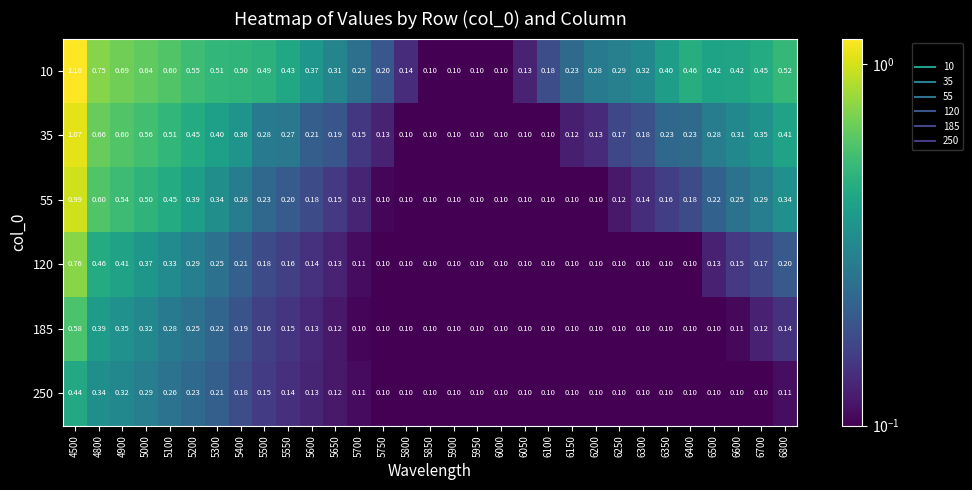

Reading right to left, transcribe all the data shown in this chart.

10: 6800=0.5	6700=0.5	6600=0.4	6500=0.4	6400=0.5	6350=0.4	6300=0.3	6250=0.3	6200=0.3	6150=0.2	6100=0.2	6050=0.1	6000=0.1	5950=0.1	5900=0.1	5850=0.1	5800=0.1	5750=0.2	5700=0.2	5650=0.3	5600=0.4	5550=0.4	5500=0.5	5400=0.5	5300=0.5	5200=0.6	5100=0.6	5000=0.6	4900=0.7	4800=0.8	4500=1.2
35: 6800=0.4	6700=0.3	6600=0.3	6500=0.3	6400=0.2	6350=0.2	6300=0.2	6250=0.2	6200=0.1	6150=0.1	6100=0.1	6050=0.1	6000=0.1	5950=0.1	5900=0.1	5850=0.1	5800=0.1	5750=0.1	5700=0.1	5650=0.2	5600=0.2	5550=0.3	5500=0.3	5400=0.4	5300=0.4	5200=0.5	5100=0.5	5000=0.6	4900=0.6	4800=0.7	4500=1.1
55: 6800=0.3	6700=0.3	6600=0.2	6500=0.2	6400=0.2	6350=0.2	6300=0.1	6250=0.1	6200=0.1	6150=0.1	6100=0.1	6050=0.1	6000=0.1	5950=0.1	5900=0.1	5850=0.1	5800=0.1	5750=0.1	5700=0.1	5650=0.1	5600=0.2	5550=0.2	5500=0.2	5400=0.3	5300=0.3	5200=0.4	5100=0.5	5000=0.5	4900=0.5	4800=0.6	4500=1.0
120: 6800=0.2	6700=0.2	6600=0.1	6500=0.1	6400=0.1	6350=0.1	6300=0.1	6250=0.1	6200=0.1	6150=0.1	6100=0.1	6050=0.1	6000=0.1	5950=0.1	5900=0.1	5850=0.1	5800=0.1	5750=0.1	5700=0.1	5650=0.1	5600=0.1	5550=0.2	5500=0.2	5400=0.2	5300=0.2	5200=0.3	5100=0.3	5000=0.4	4900=0.4	4800=0.5	4500=0.8
185: 6800=0.1	6700=0.1	6600=0.1	6500=0.1	6400=0.1	6350=0.1	6300=0.1	6250=0.1	6200=0.1	6150=0.1	6100=0.1	6050=0.1	6000=0.1	5950=0.1	5900=0.1	5850=0.1	5800=0.1	5750=0.1	5700=0.1	5650=0.1	5600=0.1	5550=0.1	5500=0.2	5400=0.2	5300=0.2	5200=0.2	5100=0.3	5000=0.3	4900=0.3	4800=0.4	4500=0.6
250: 6800=0.1	6700=0.1	6600=0.1	6500=0.1	6400=0.1	6350=0.1	6300=0.1	6250=0.1	6200=0.1	6150=0.1	6100=0.1	6050=0.1	6000=0.1	5950=0.1	5900=0.1	5850=0.1	5800=0.1	5750=0.1	5700=0.1	5650=0.1	5600=0.1	5550=0.1	5500=0.1	5400=0.2	5300=0.2	5200=0.2	5100=0.3	5000=0.3	4900=0.3	4800=0.3	4500=0.4